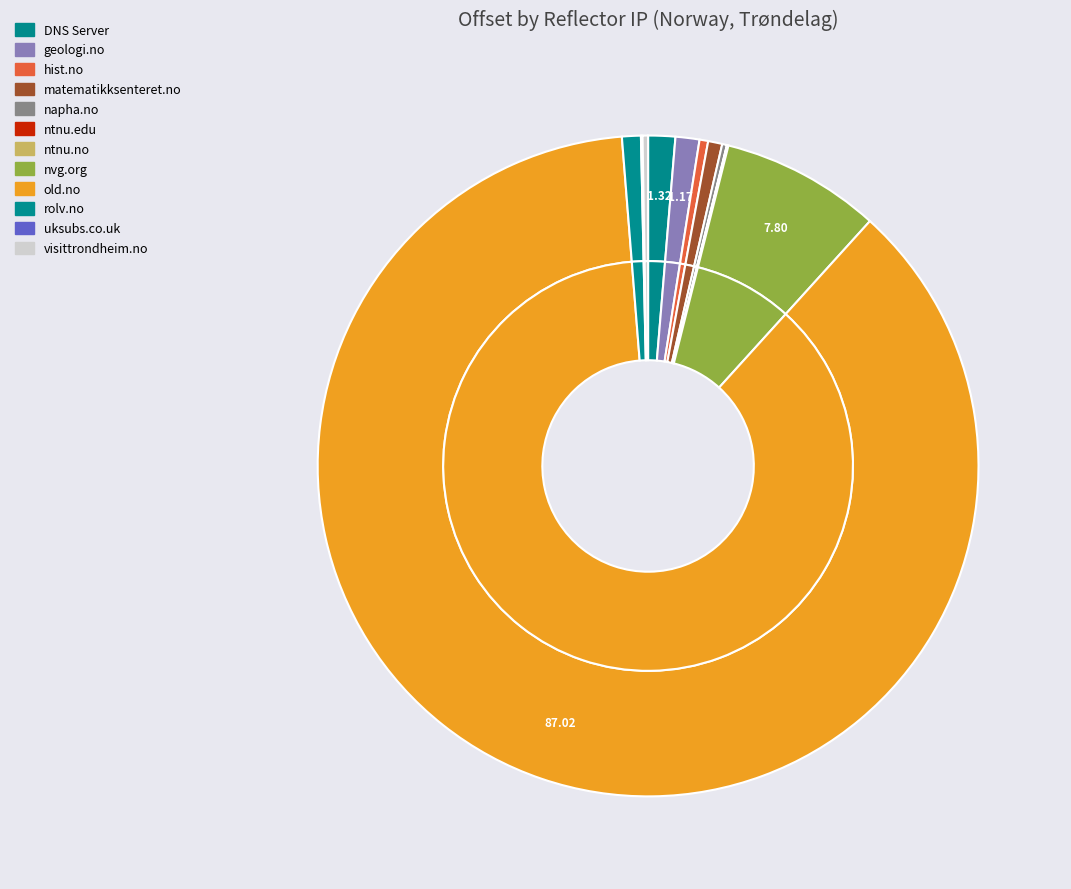

How many slices are in this pie chart?

12